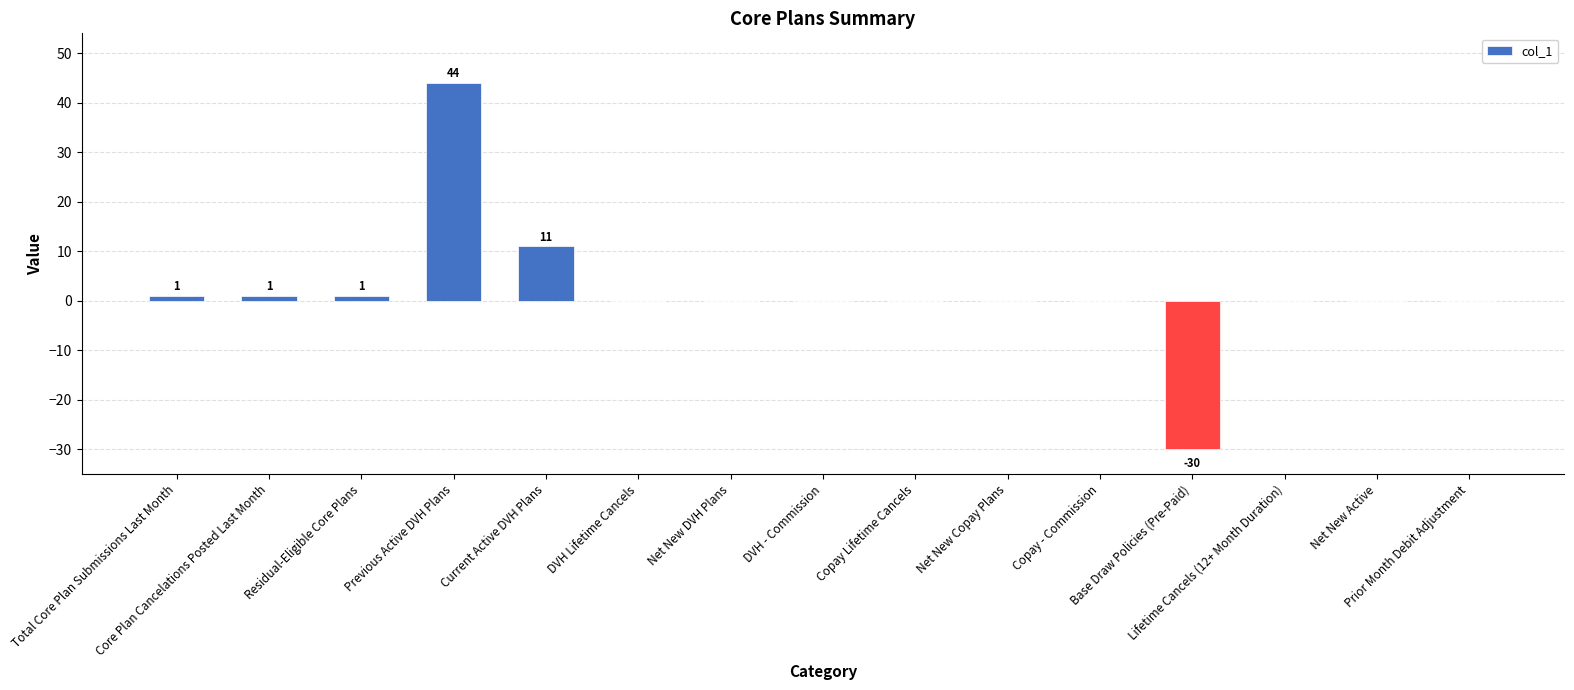

Are the bars horizontal?

No